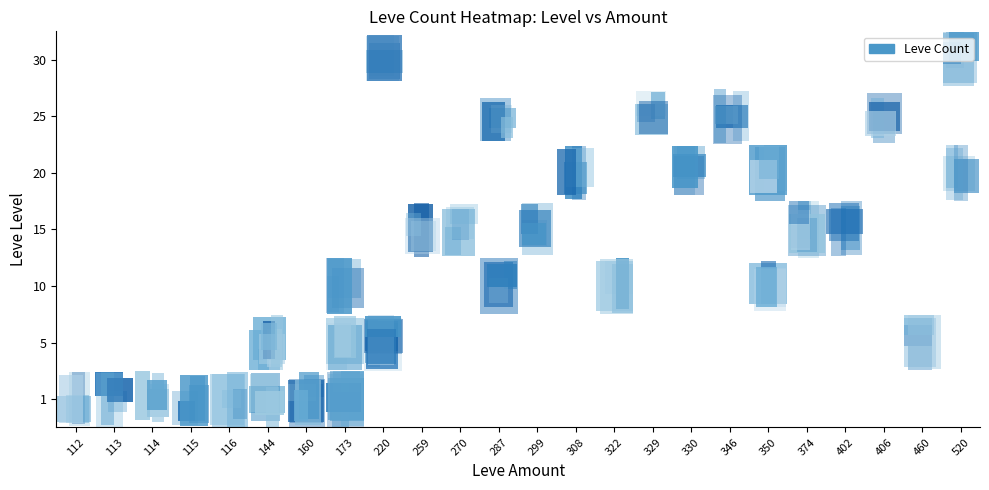

Where is 30 nearest to the value 0?

112